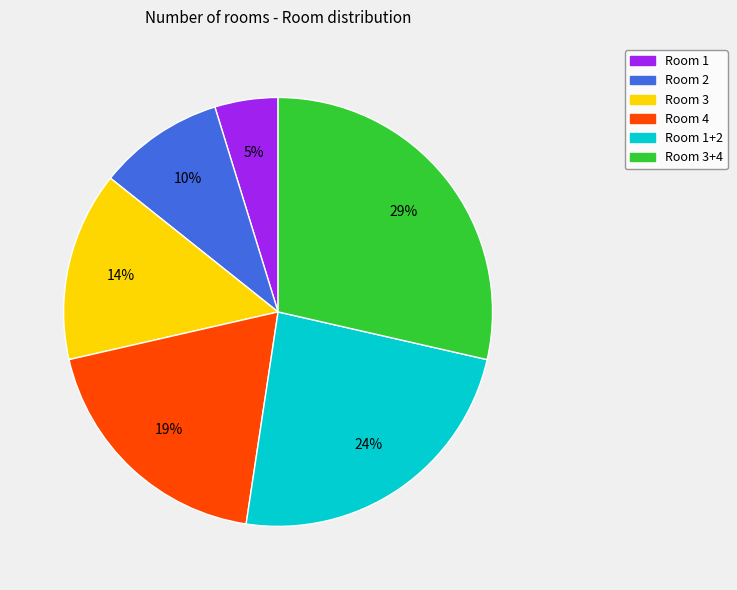

Count the number of slices in the pie.

6